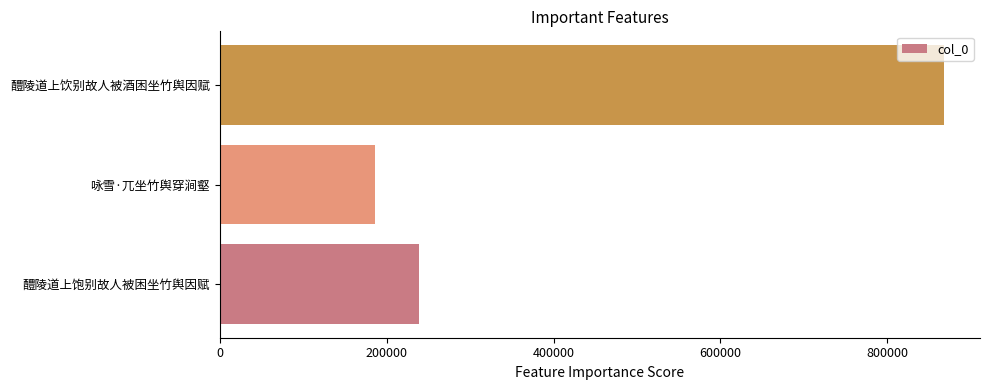

How many data points are less than 238788?

1